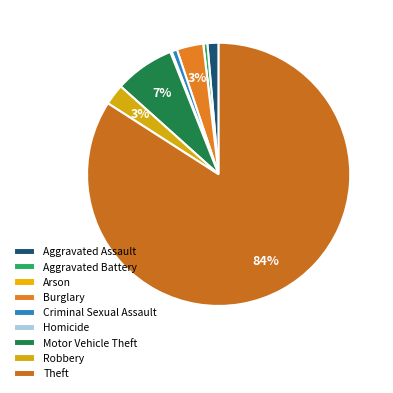

Combined, do Aggravated Assault and Arson account for over 50%?

No